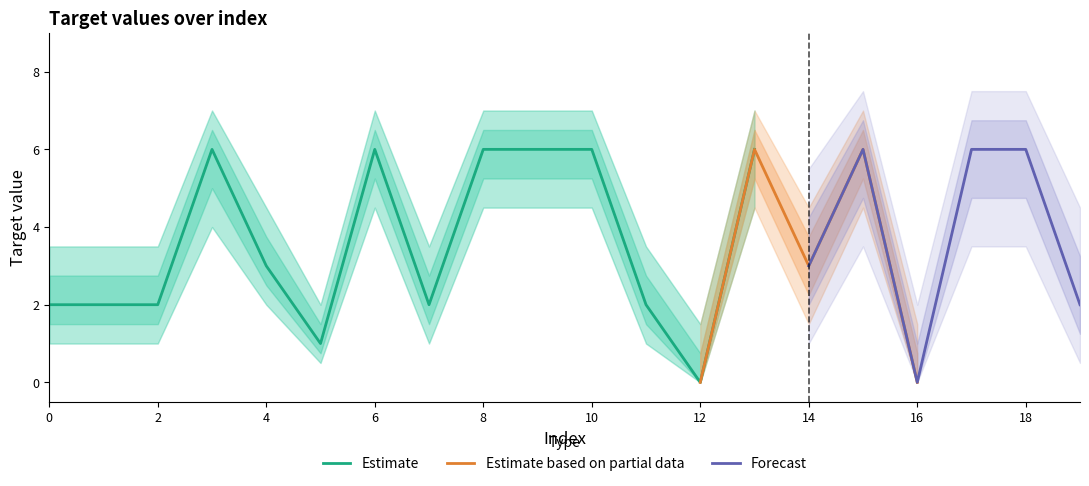

Which category has the lowest value in the Estimate series?

12